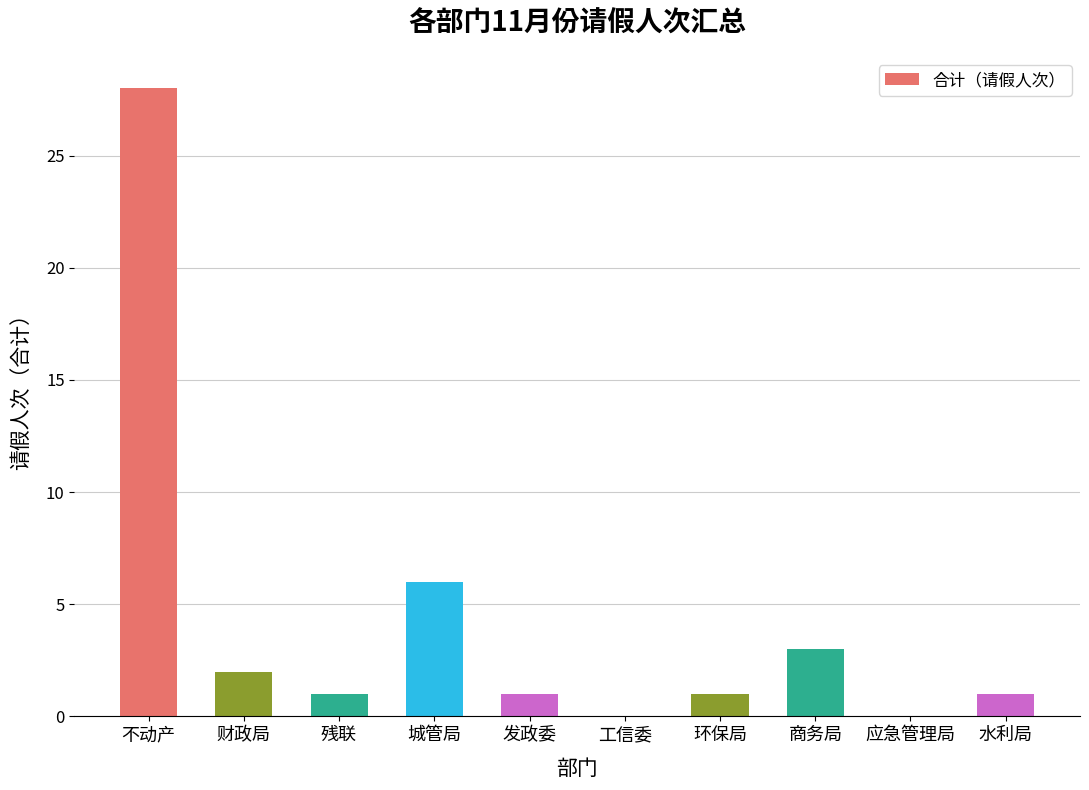

Where is the data nearest to the value 14?

城管局